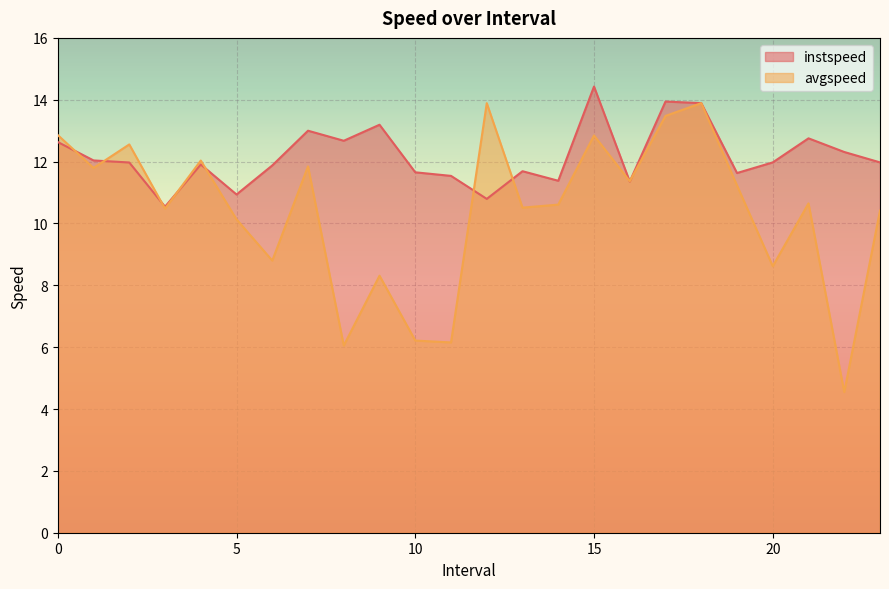

Reading right to left, what are all the values shown in this chart?

instspeed: 12.0	12.3	12.8	12.0	11.6	13.9	13.9	11.4	14.4	11.4	11.7	10.8	11.5	11.7	13.2	12.7	13.0	11.9	10.9	11.9	10.5	12.0	12.0	12.6
avgspeed: 10.4	4.5	10.6	8.6	11.2	13.9	13.5	11.4	12.8	10.6	10.5	13.9	6.2	6.2	8.3	6.1	11.8	8.8	10.1	12.0	10.5	12.6	11.8	12.9